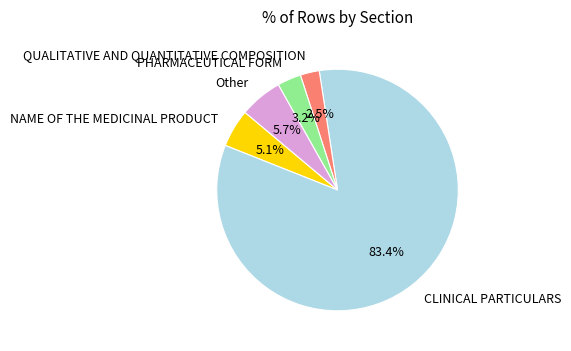

Between NAME OF THE MEDICINAL PRODUCT and PHARMACEUTICAL FORM, which is larger?

NAME OF THE MEDICINAL PRODUCT